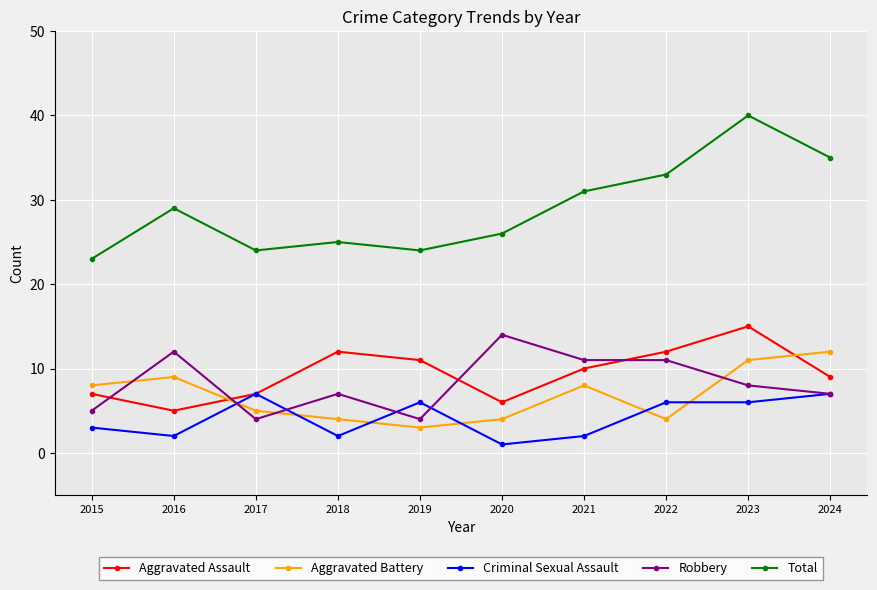

Is it true that Robbery equals 4 at 2017?

True